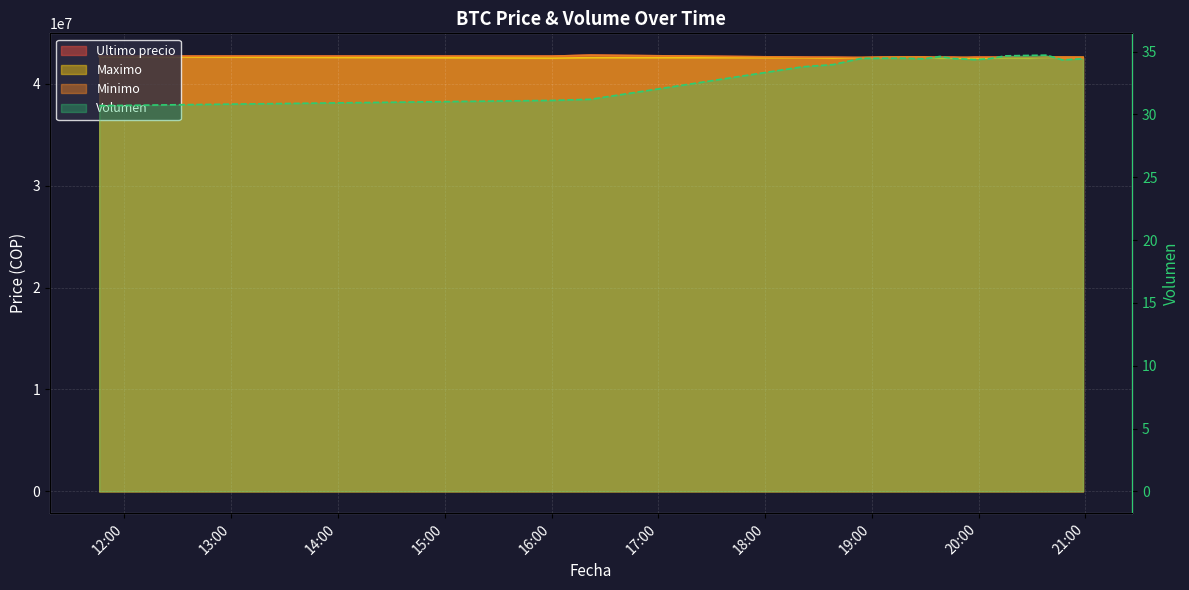

How many data points in Volumen are less than 34?

5